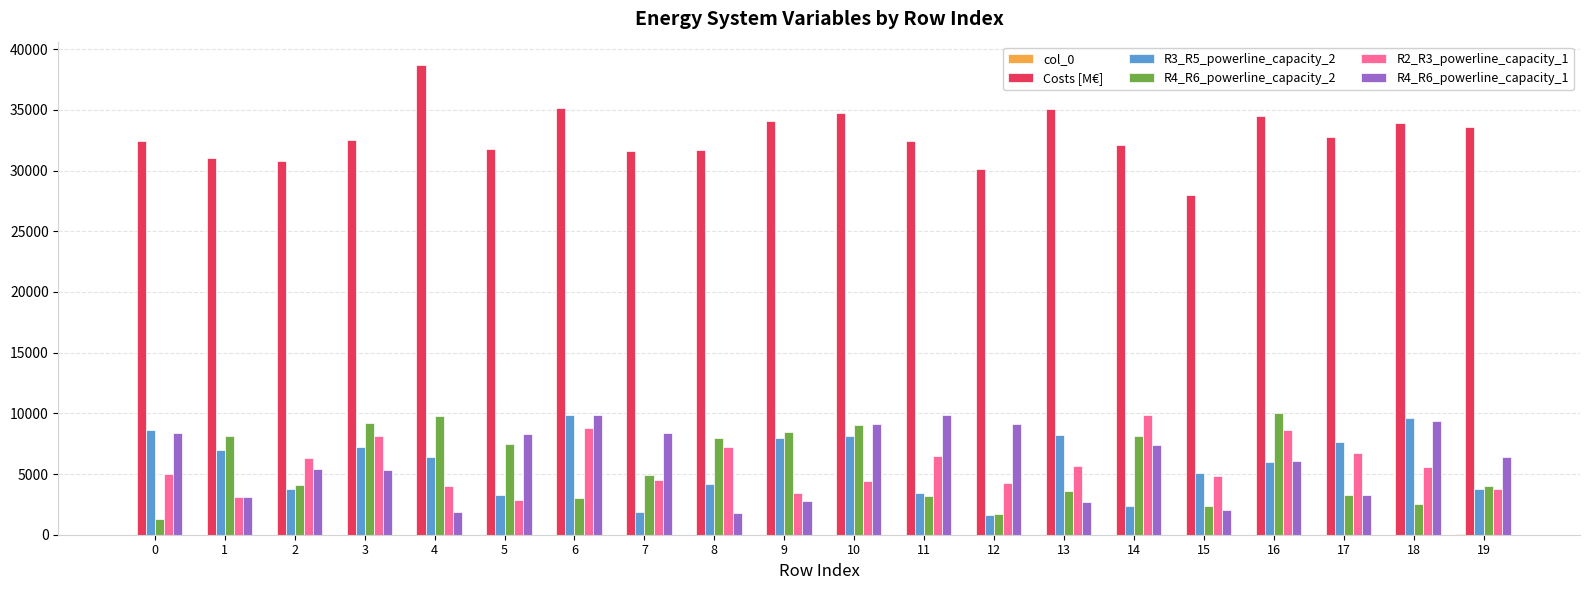

Which series has the widest spread of values?

Costs [M€]